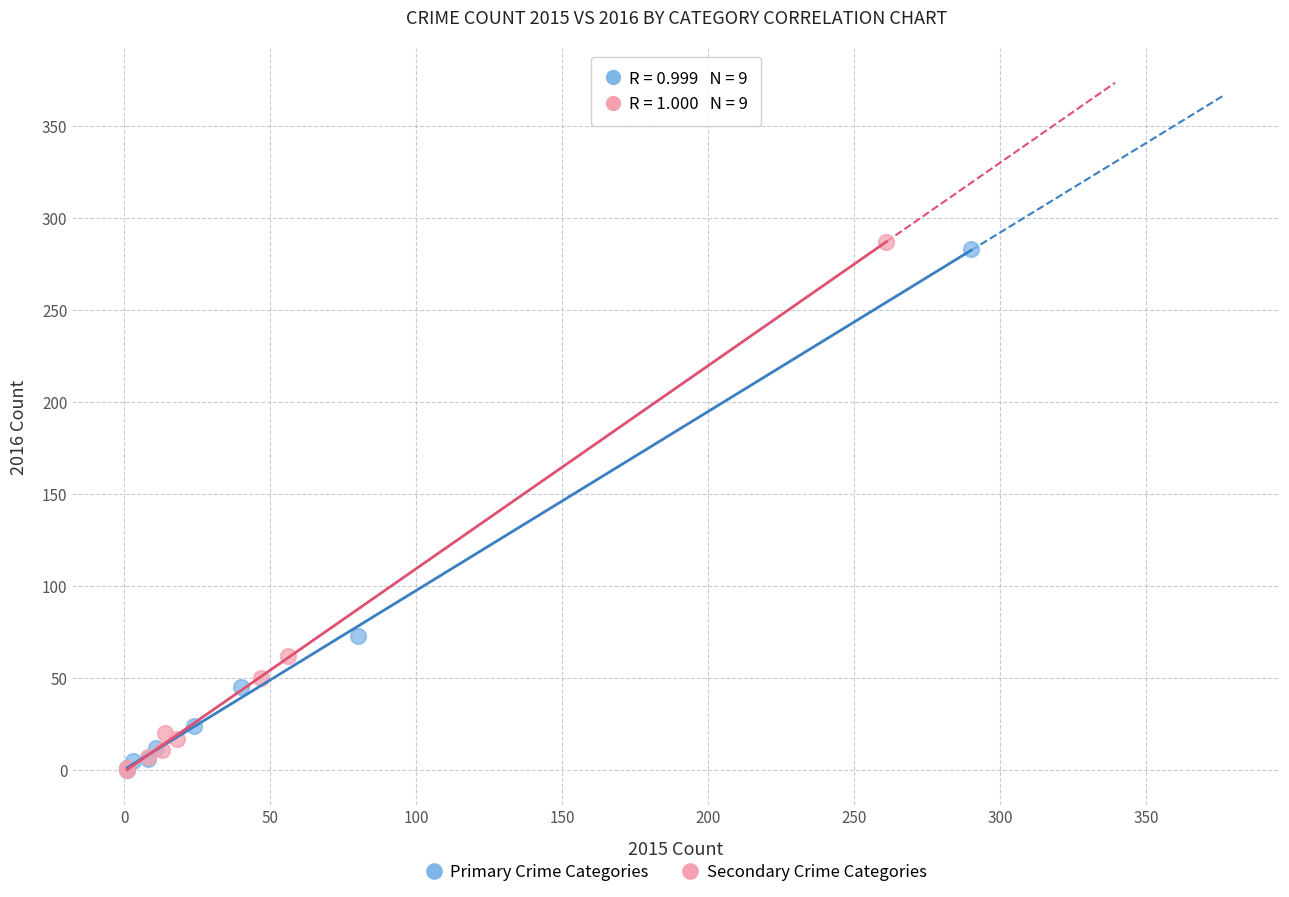

Which series has the largest Y range (max minus min)?

Secondary Crime Categories